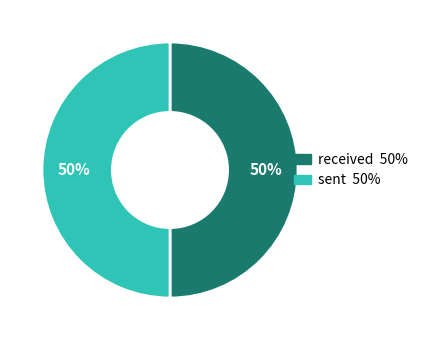

True or false: sent accounts for 62% of the total.

False